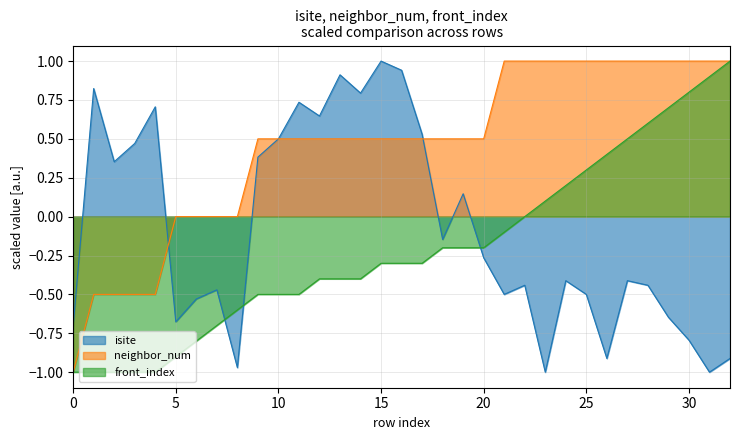

How many data points in isite are less than 0?

19